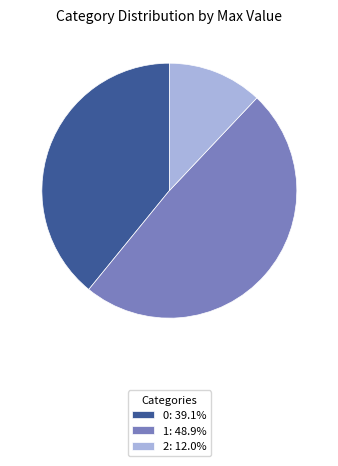

Does any single category account for the majority?

No